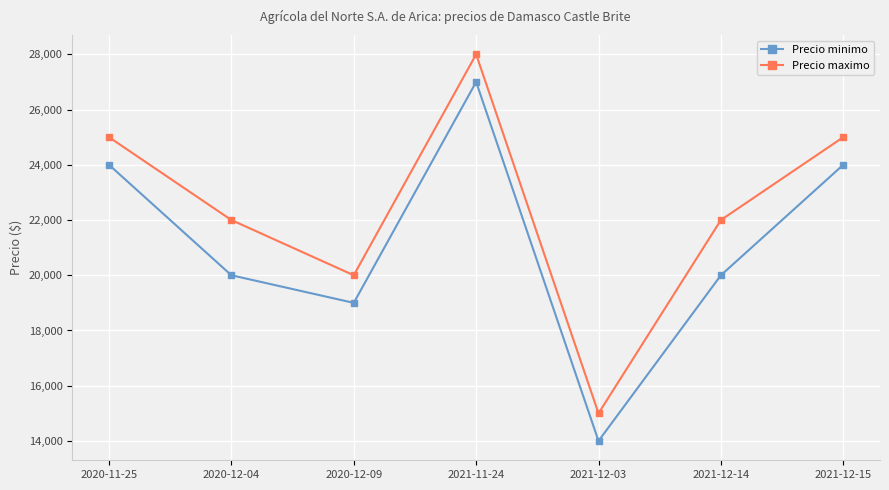

Is it true that Precio minimo equals 24000 at 2021-12-15?

True